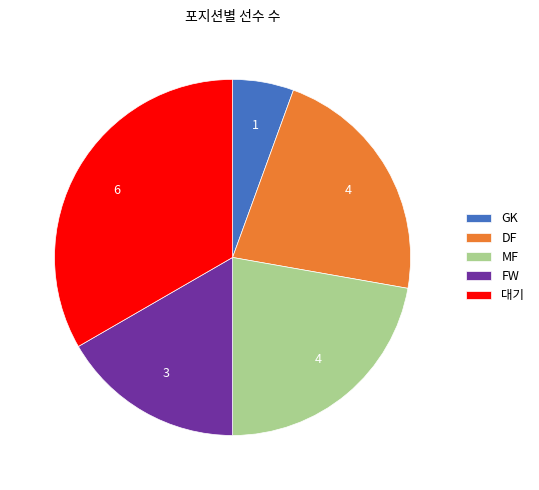

What is the largest slice in the pie chart?

대기